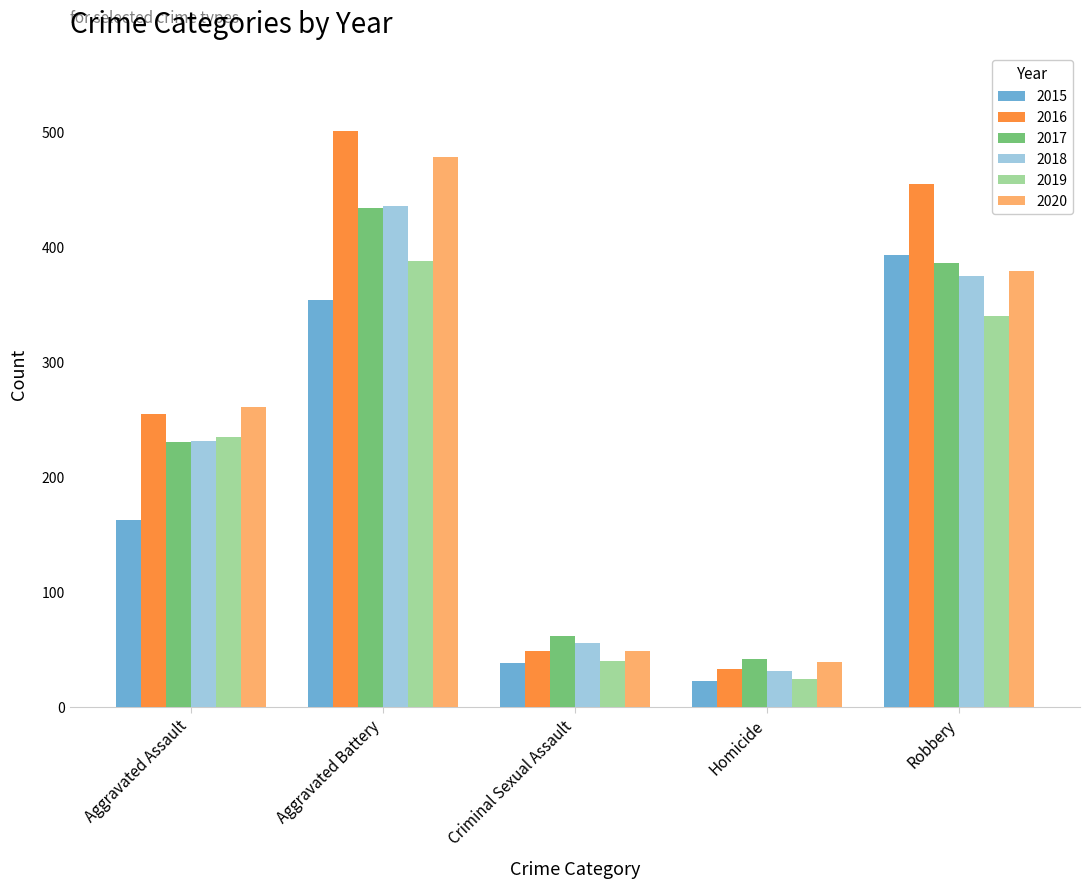

Rank the categories by 2016 value from highest to lowest.

Aggravated Battery, Robbery, Aggravated Assault, Criminal Sexual Assault, Homicide